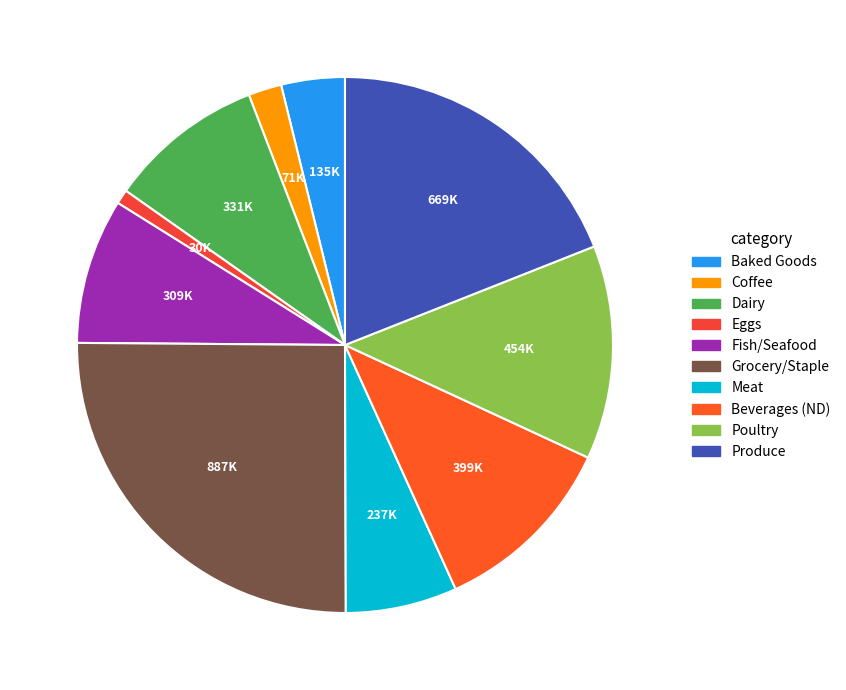

What is the change in value from Baked Goods to Fish/Seafood?

+173704.9